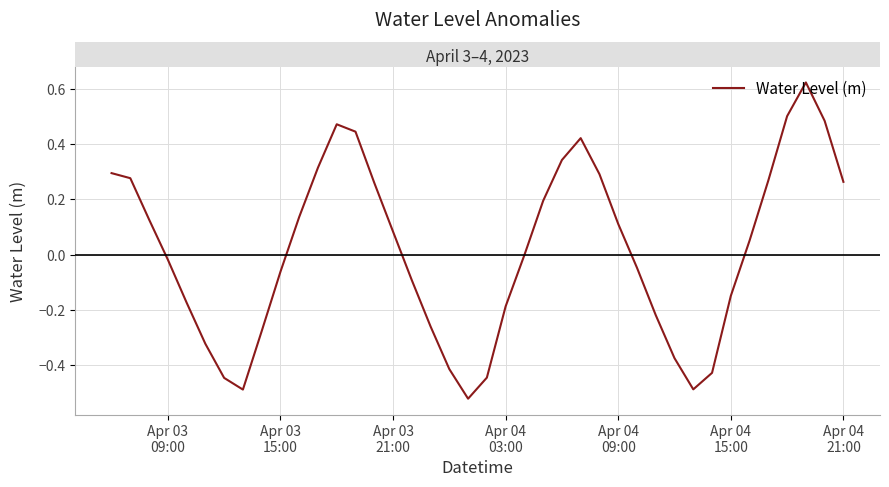

Does the chart display data point markers on the line(s)?

No